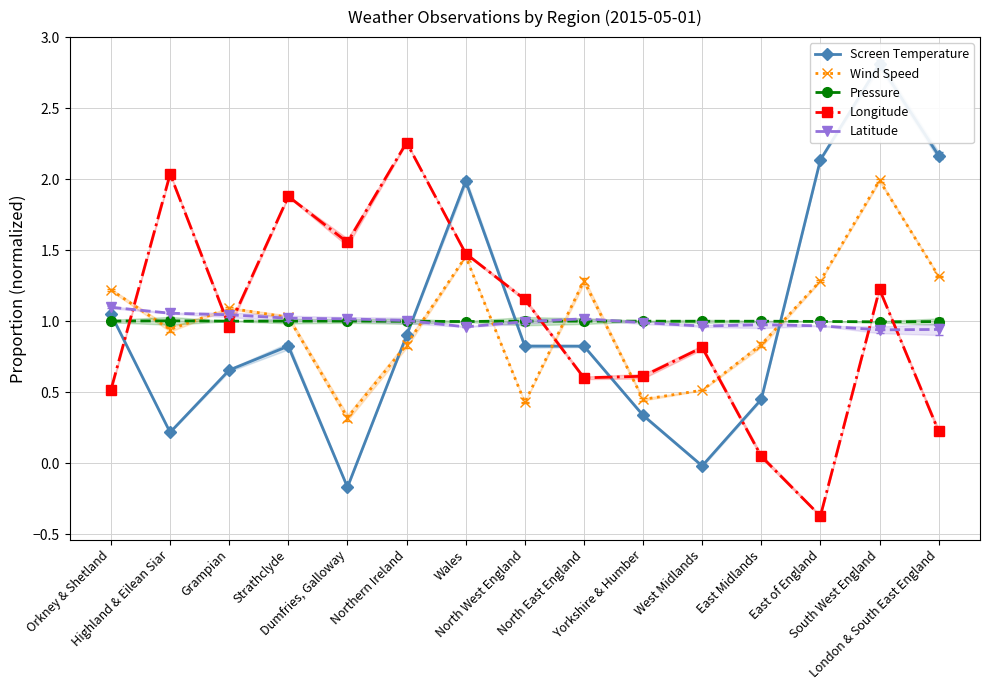

After their last crossing, which series has the higher values: Longitude or Screen Temperature?

Screen Temperature